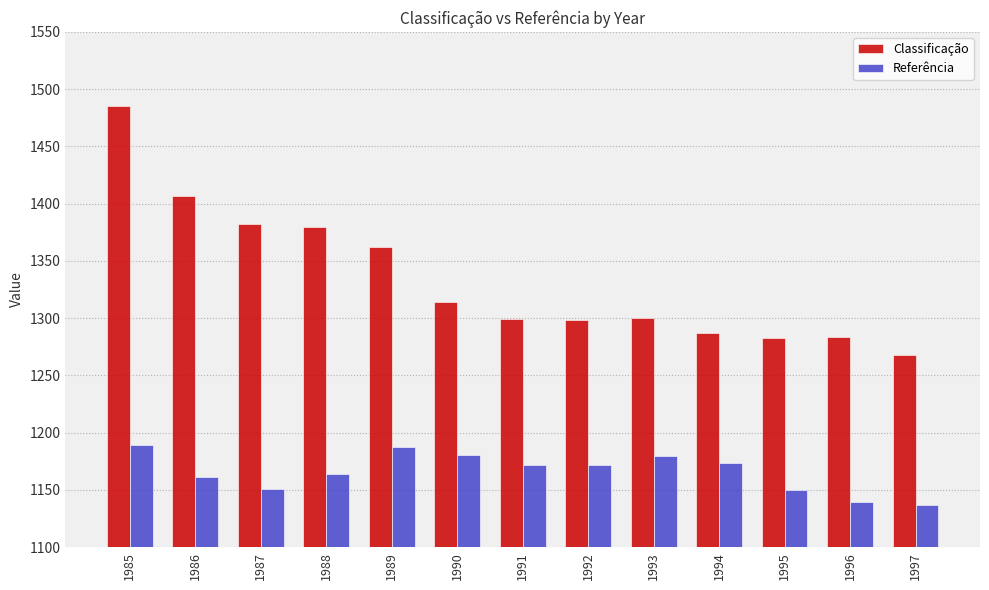

What is the approximate value of Classificação at 1988?

1379.9